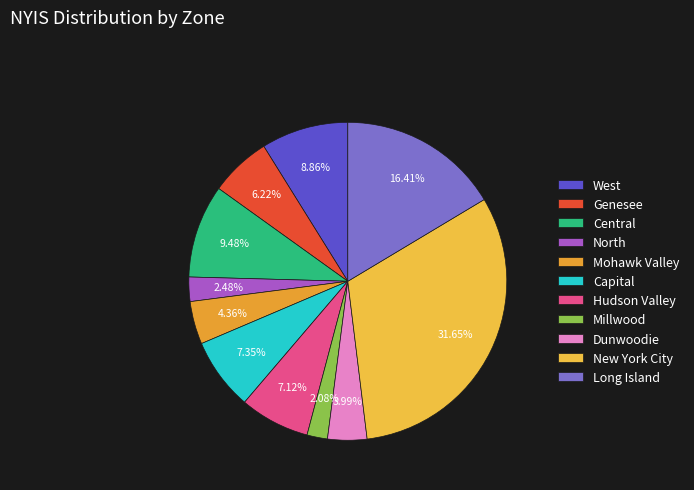

What percentage is the West slice, to the nearest percent?

9%